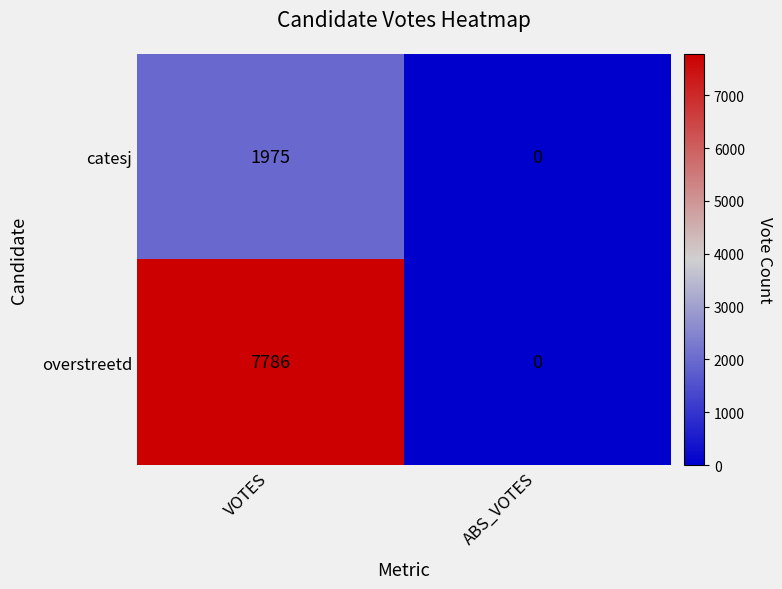

Is it true that catesj equals 1975 at VOTES?

True